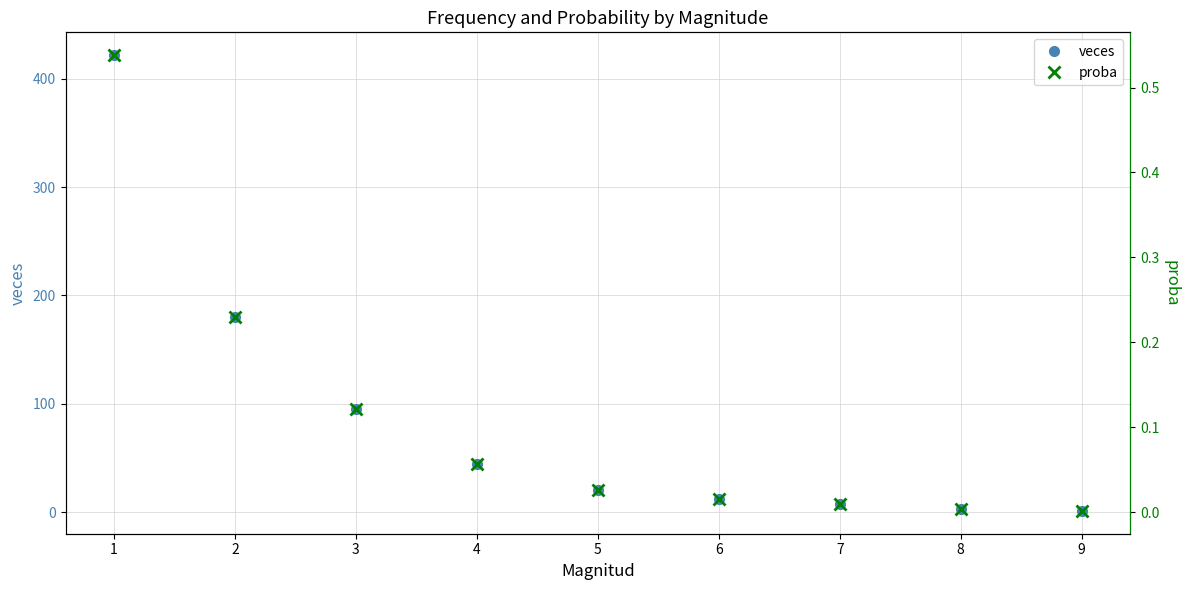

How many lines are shown in the chart?

2